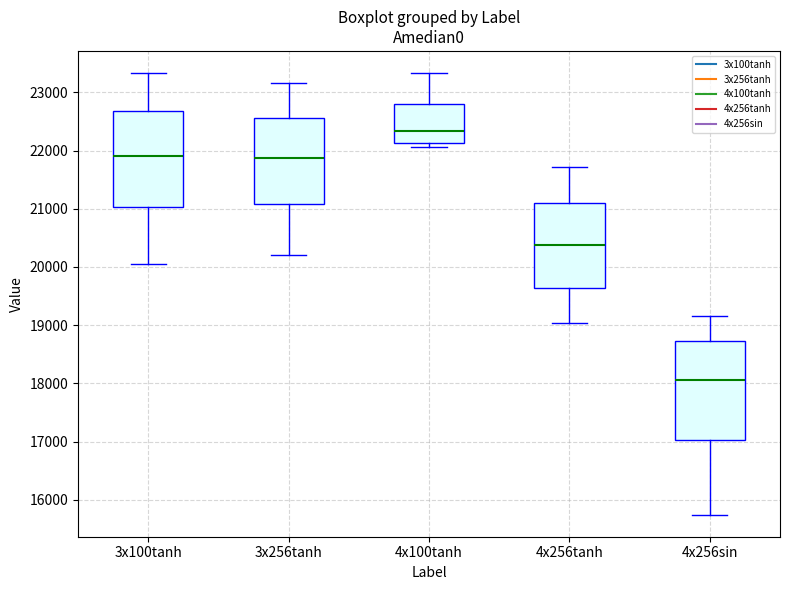

Where is the lower edge of the box for 4x256sin on the y-axis? The values are not printed on the chart, so give them approximately, as read against the axis.

17000